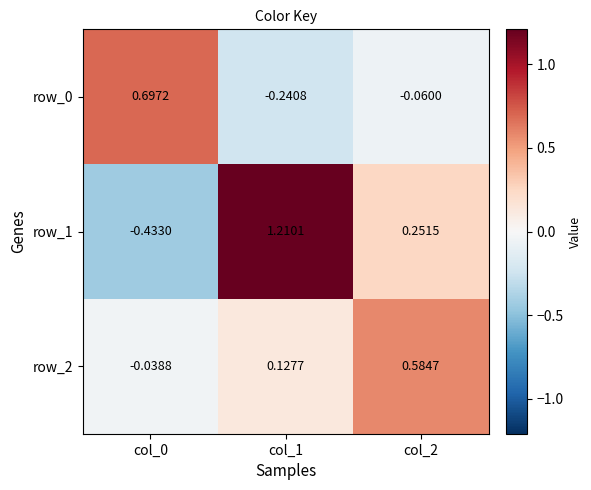

Is the value of row_0 at col_1 greater than the value of row_1 at col_1?

No